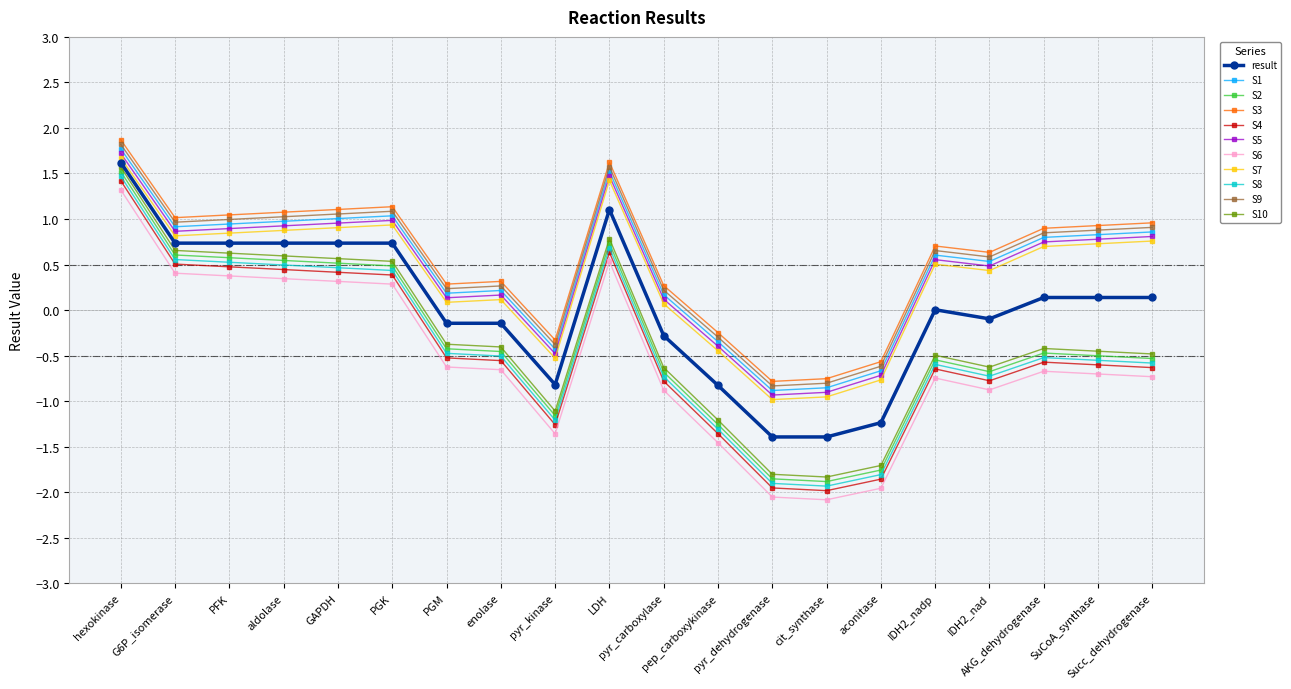

True or false: S9 has more than 1 interior local peaks.

True